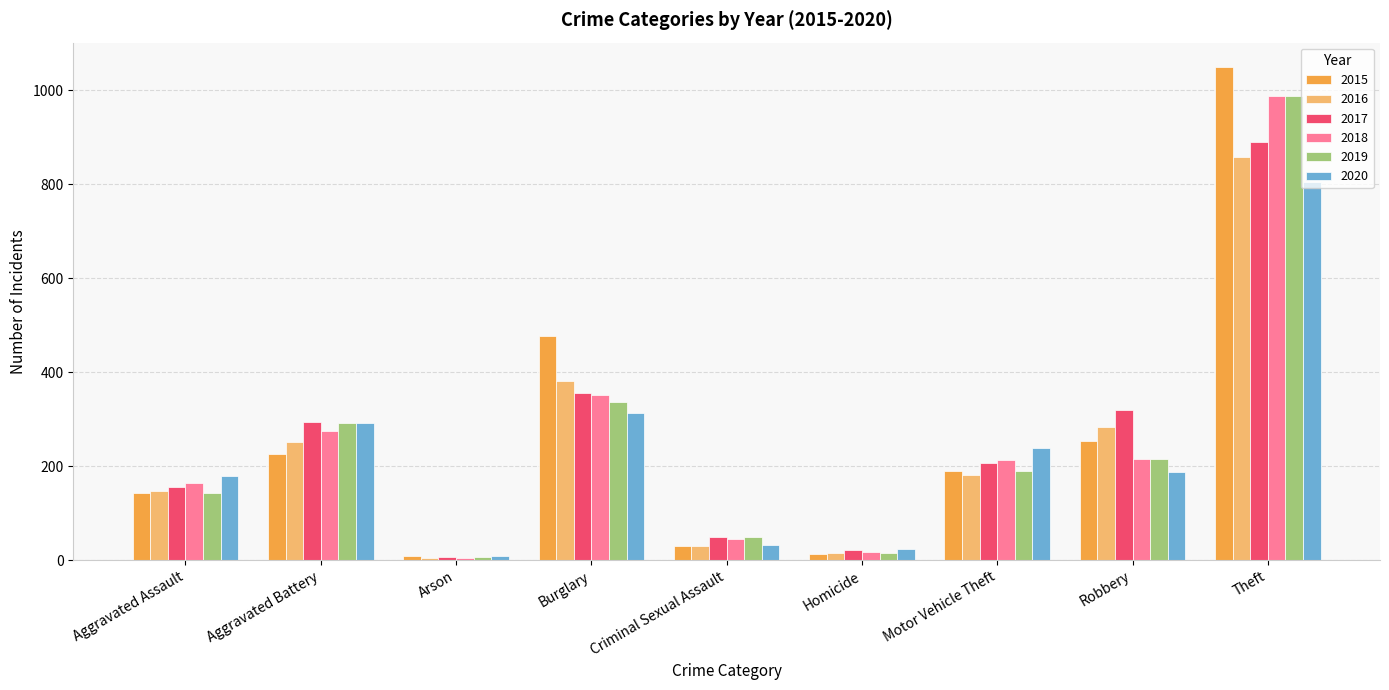

Does the chart contain stacked bars?

No